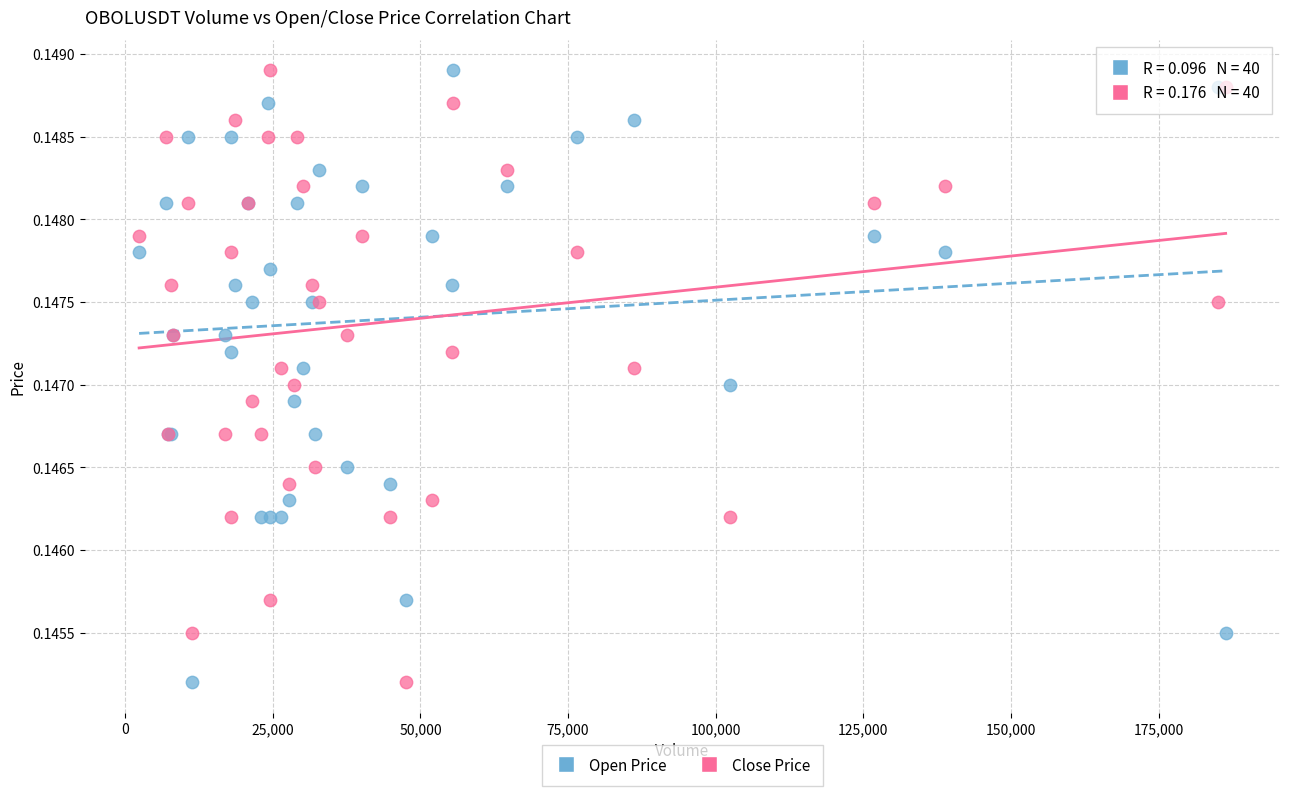

What is the X range (max minus min) for the scatter plot?

184002.0